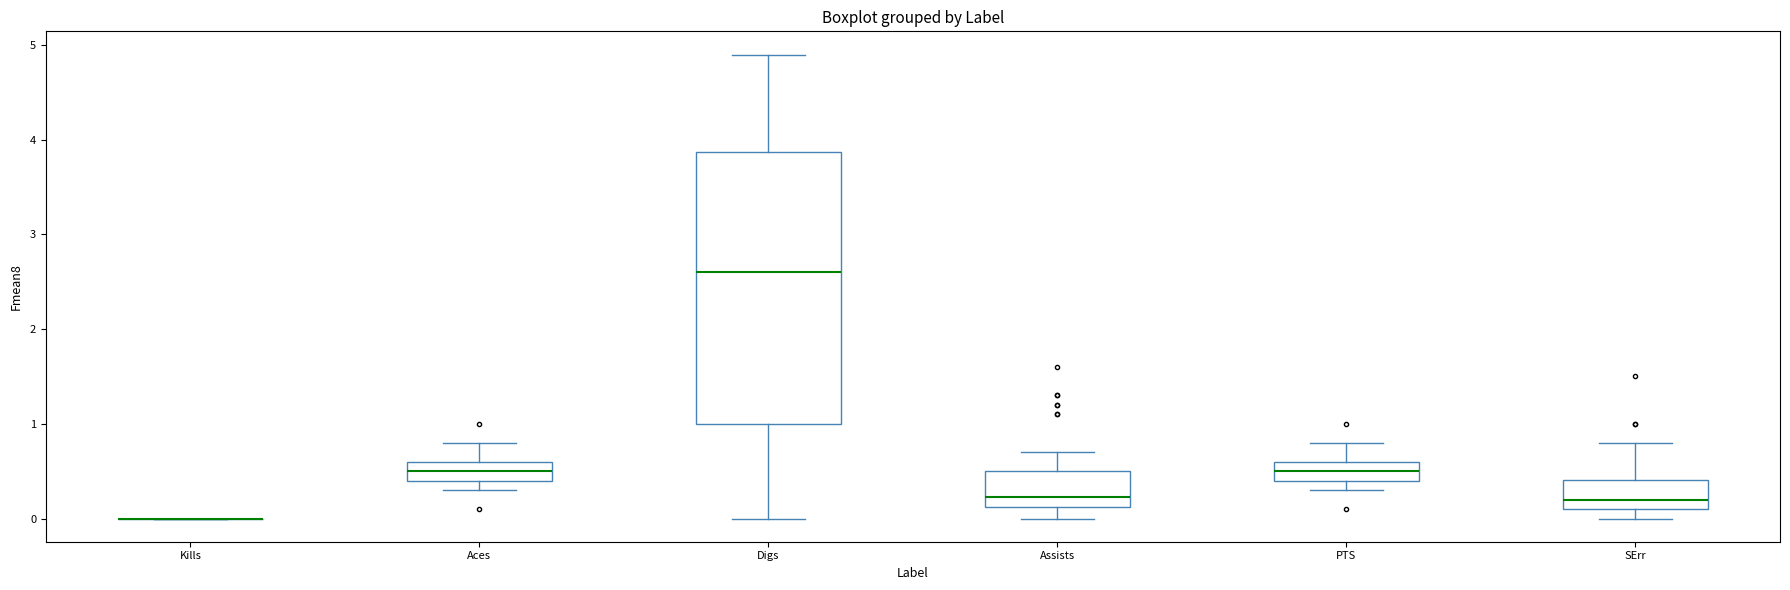

Reading left to right, read every box against the y-axis: the position of its median line, the range the box covers, and the ends of its whiskers. The values are not printed on the chart, so give them approximately, as read against the axis.

Kills: box collapsed to a line at 0.0, whiskers 0.0 to 0.0
Aces: median 0.5, box 0.4 to 0.6, whiskers 0.3 to 0.8
Digs: median 2.6, box 1.0 to 3.9, whiskers 0.0 to 4.9
Assists: median 0.2, box 0.1 to 0.5, whiskers 0.0 to 0.7
PTS: median 0.5, box 0.4 to 0.6, whiskers 0.3 to 0.8
SErr: median 0.2, box 0.1 to 0.4, whiskers 0.0 to 0.8